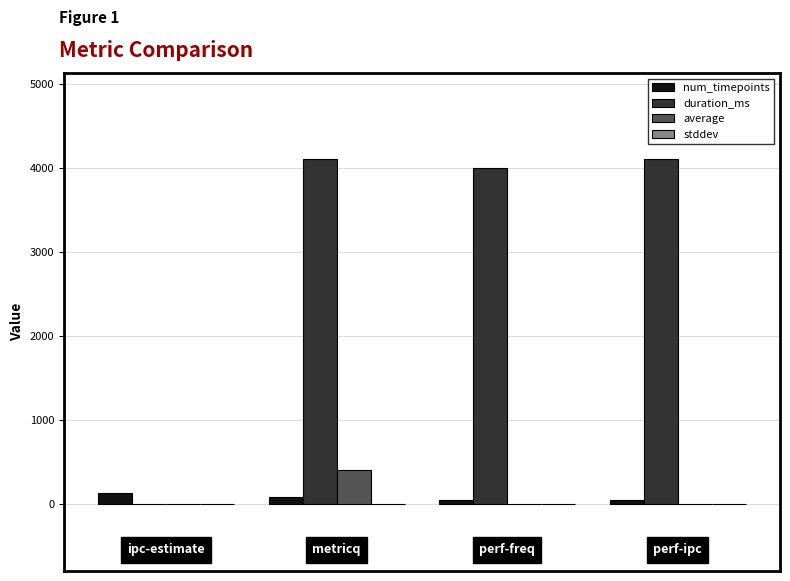

What is the sum of all num_timepoints values?

294.0